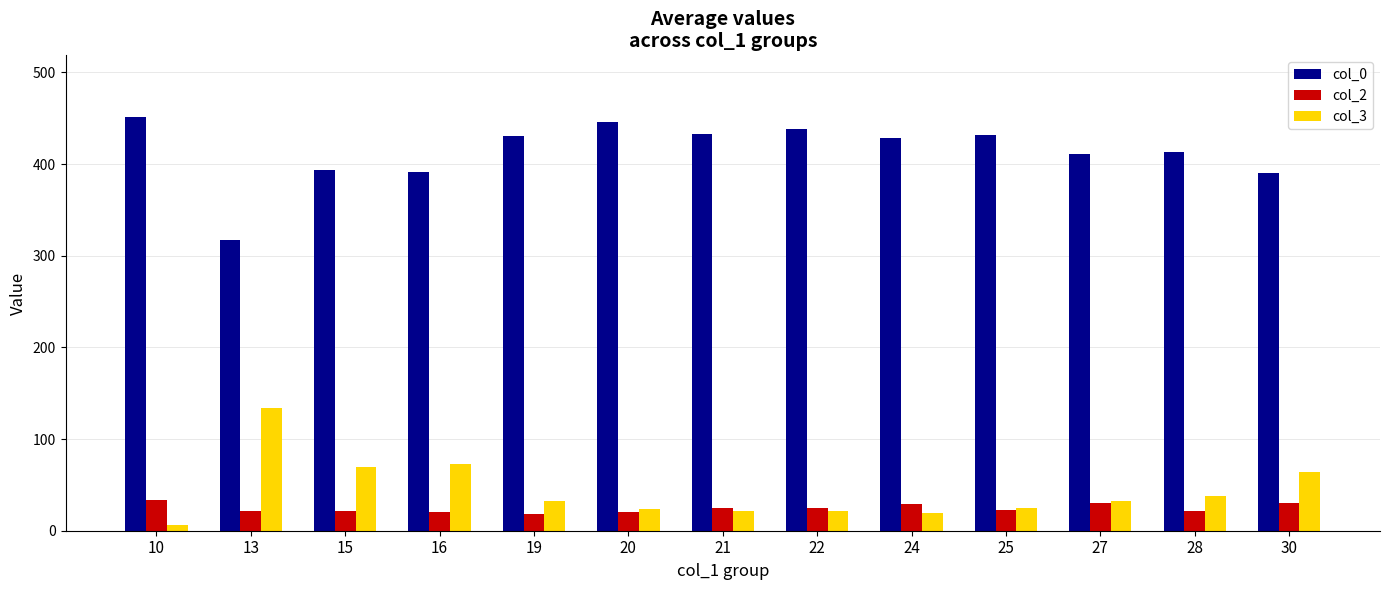

The value of col_2 at 22 is 25. True or false?

True